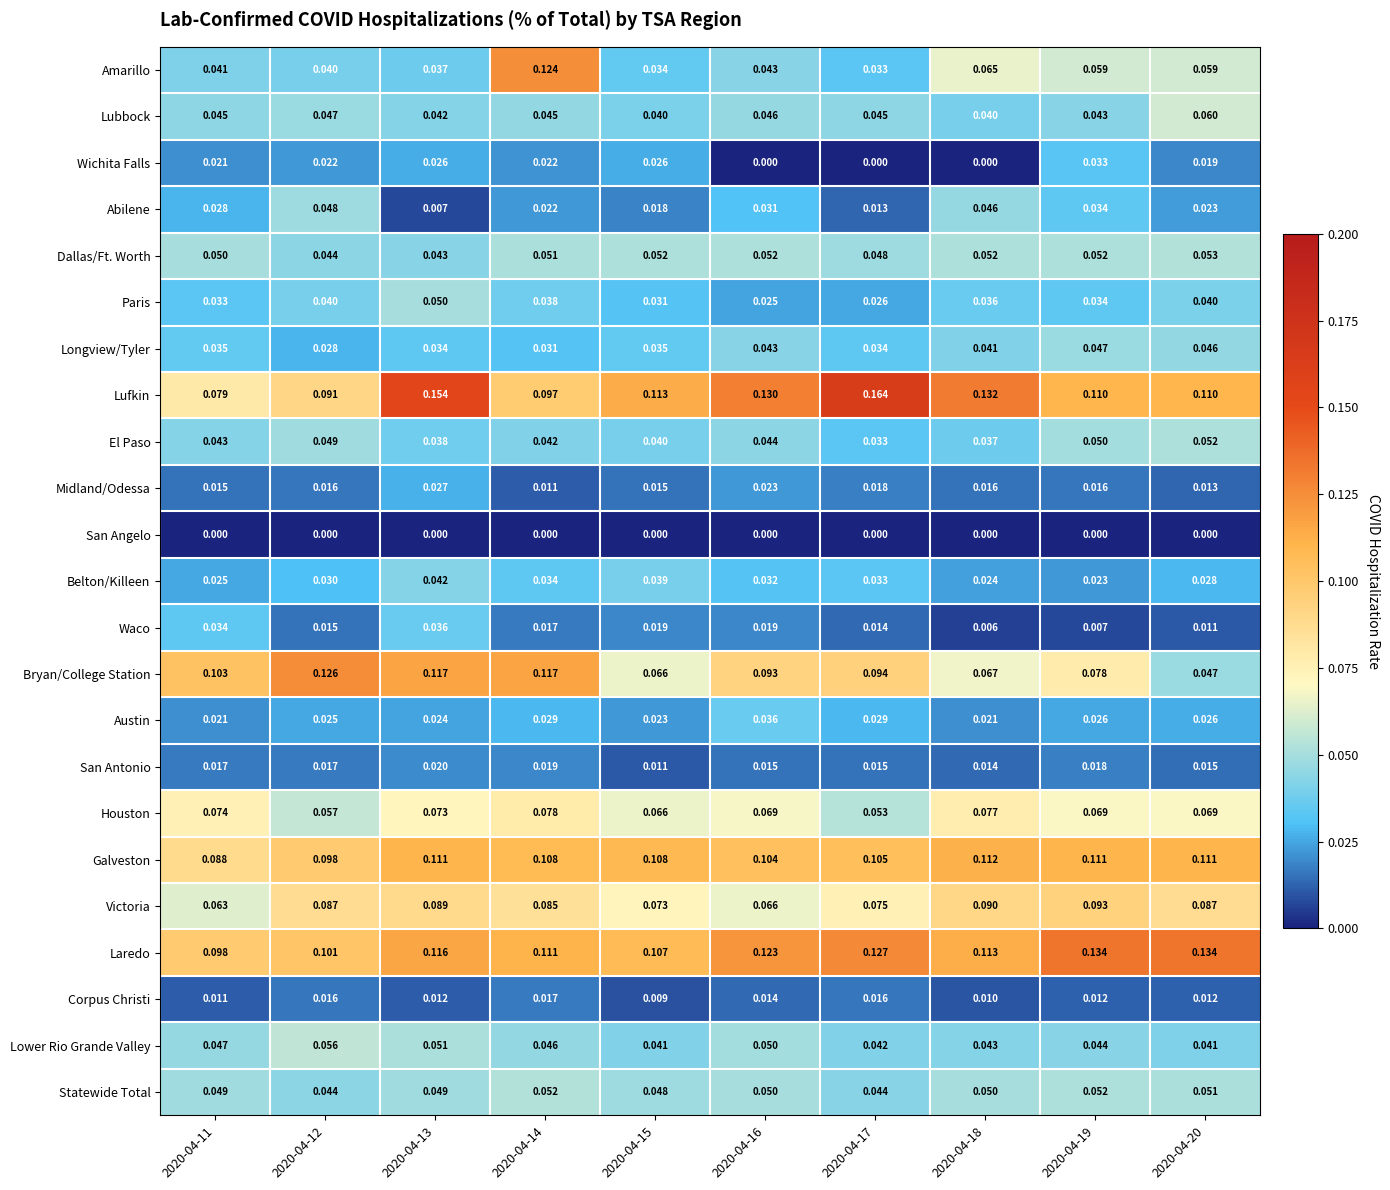

Which series has the largest total across all categories?

Lufkin